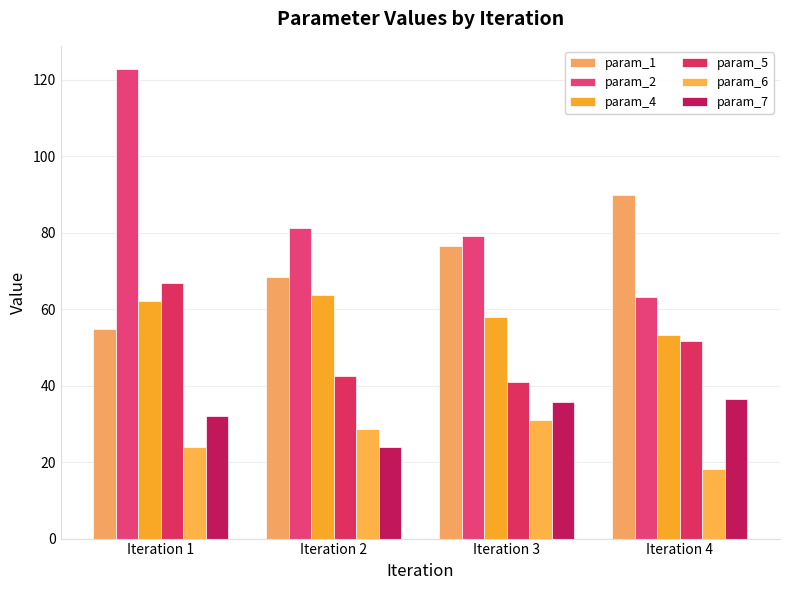

Which series changed the most between Iteration 1 and Iteration 2?

param_2